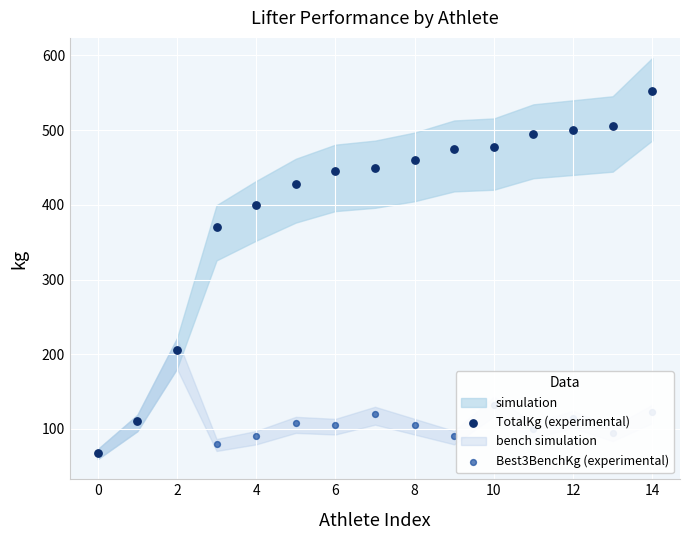

Is the value of TotalKg (experimental) at 13 greater than the value of Best3BenchKg (experimental) at 4?

Yes